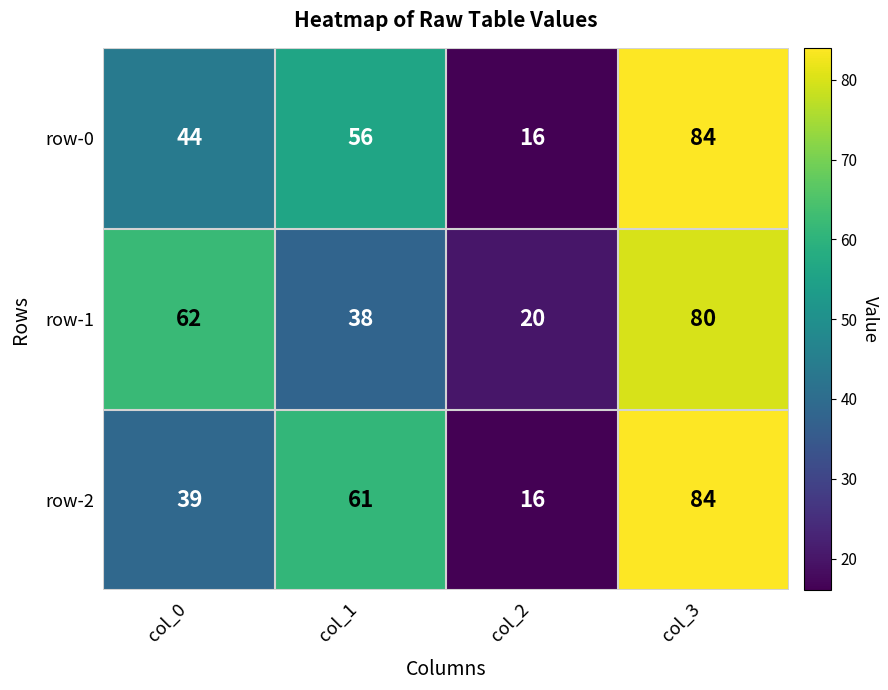

What is the average value of the row-1 series?

50